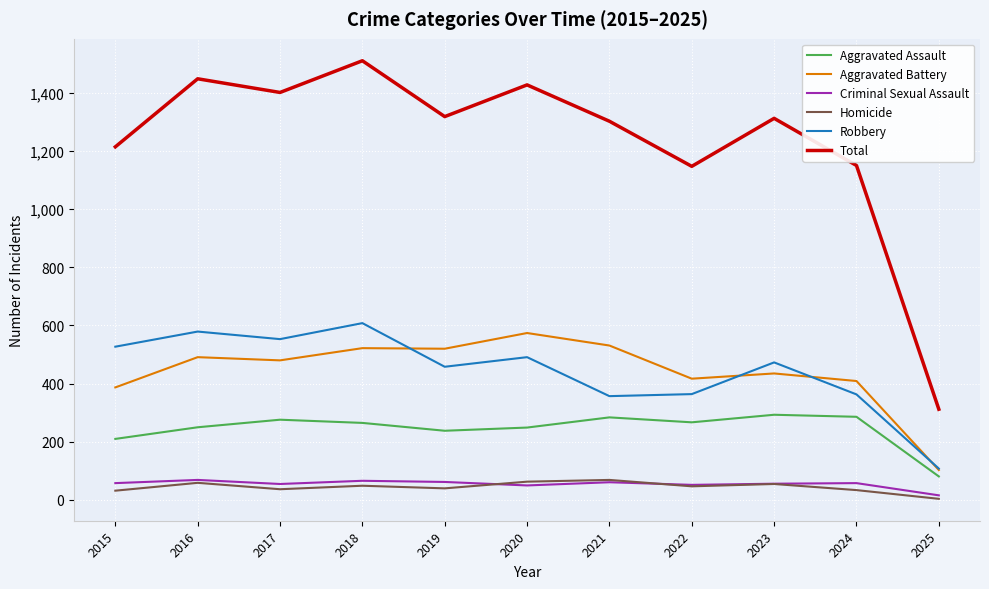

What is the minimum value for Aggravated Battery?

103